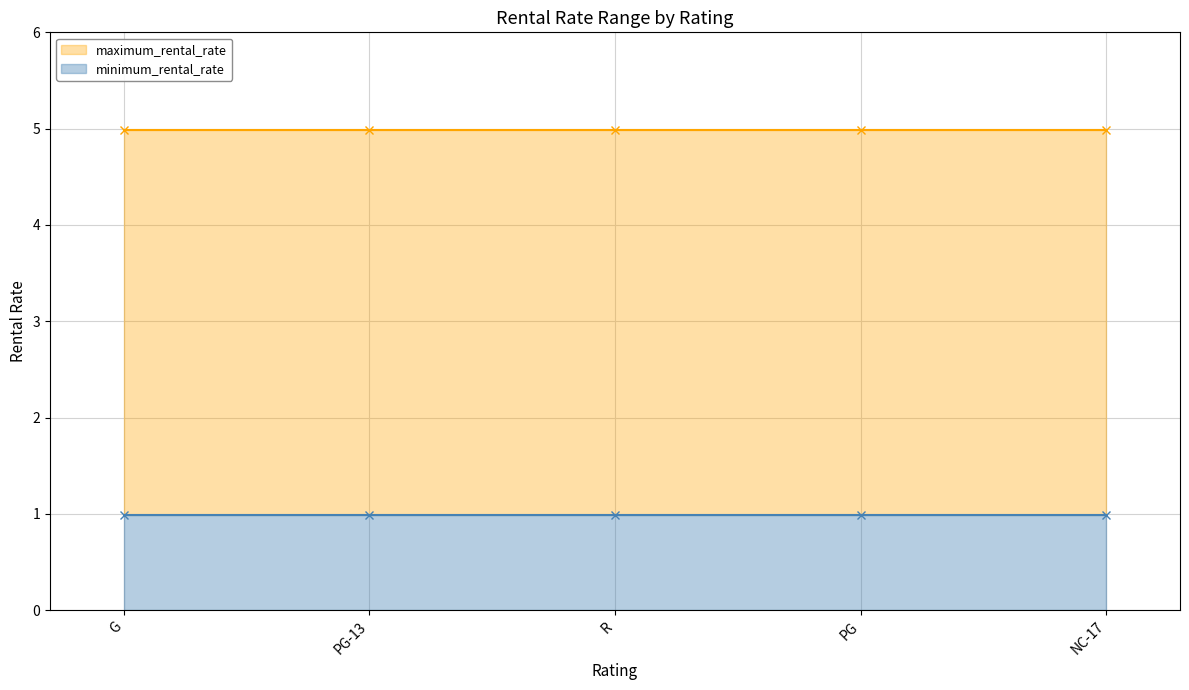

What position from the left is R?

3